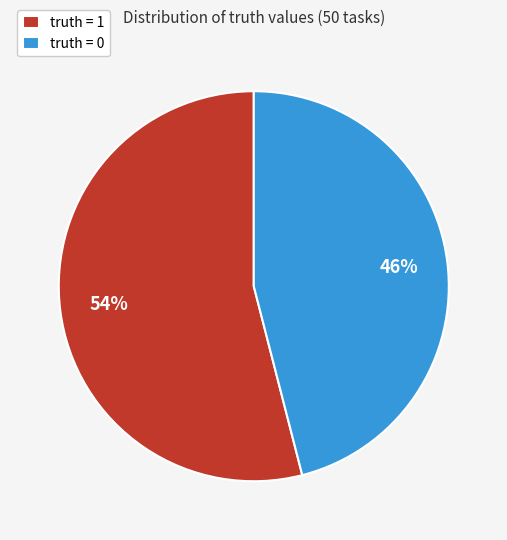

Does truth = 1 represent more than half of the total?

Yes